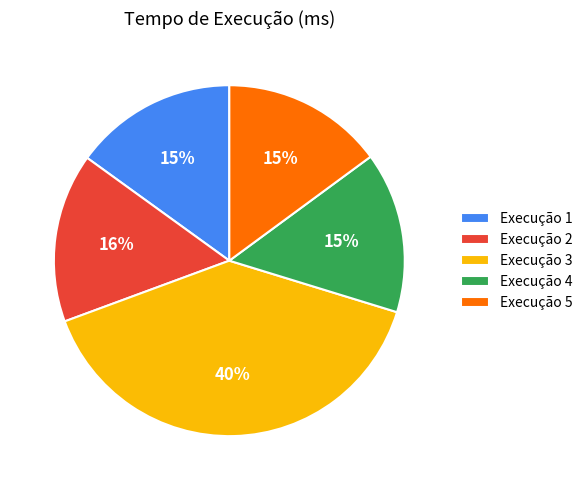

What percentage is the Execução 1 slice, to the nearest percent?

15%